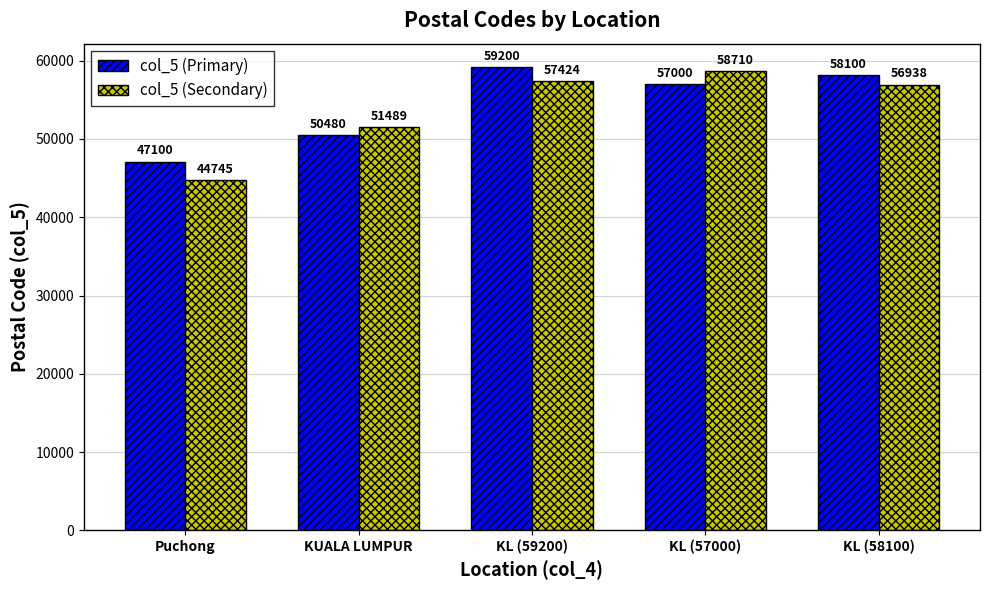

Is it true that col_5 (Primary) equals 77004 at KUALA LUMPUR?

False